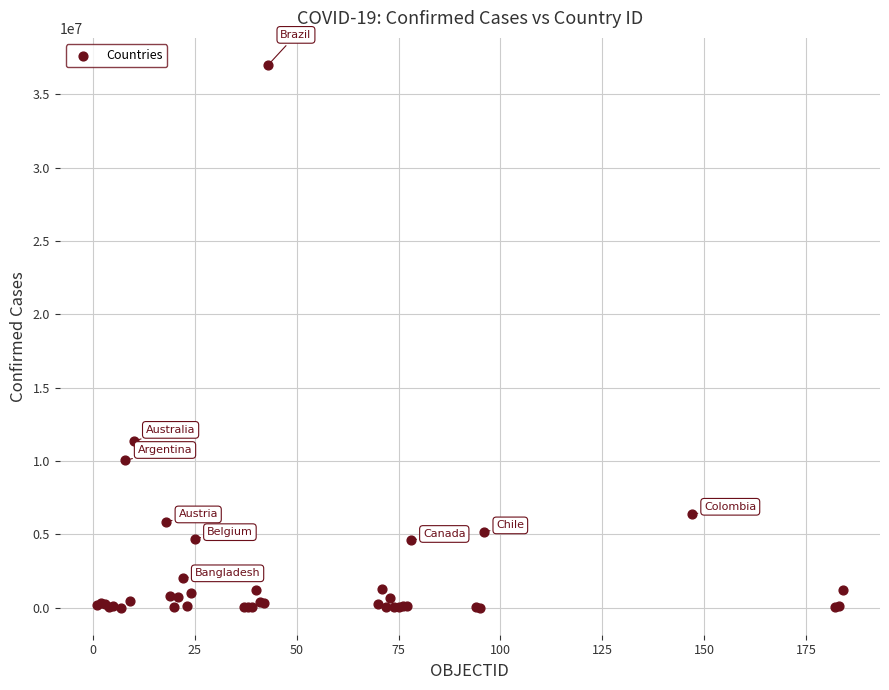

What Y value in the scatter plot is closest to 18497671?

11347698